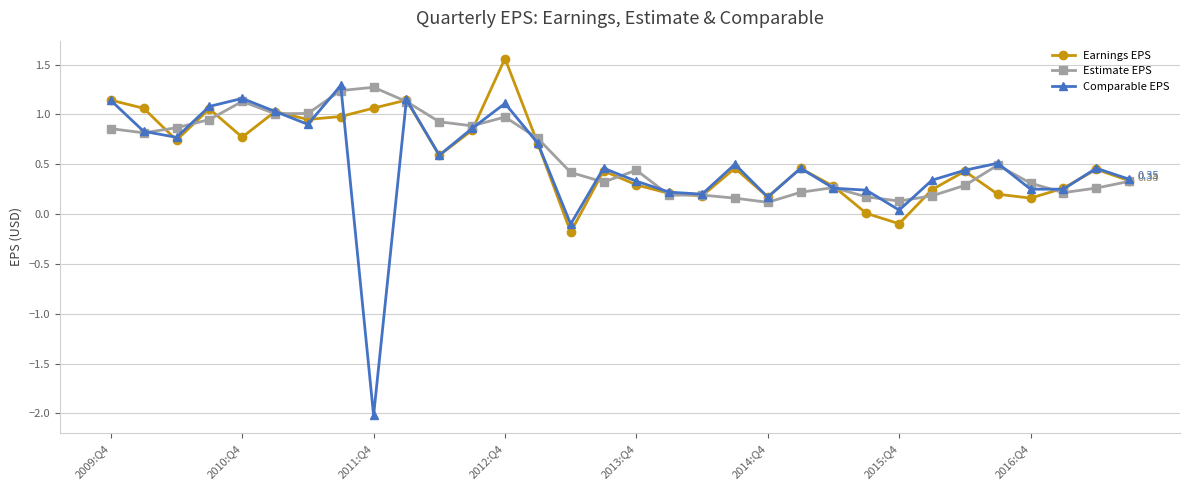

Does the chart display data point markers on the line(s)?

Yes